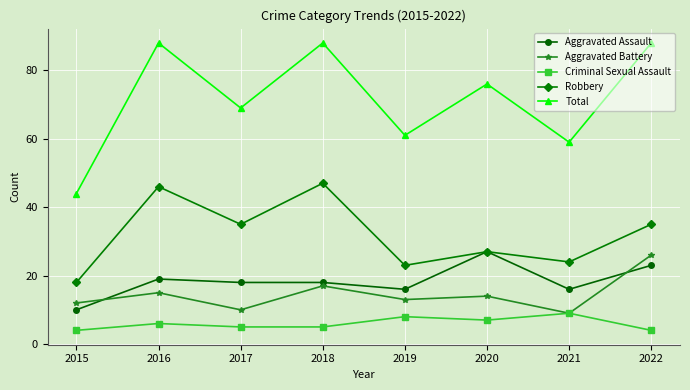

Rank the series by their maximum value, from lowest to highest.

Criminal Sexual Assault, Aggravated Battery, Aggravated Assault, Robbery, Total